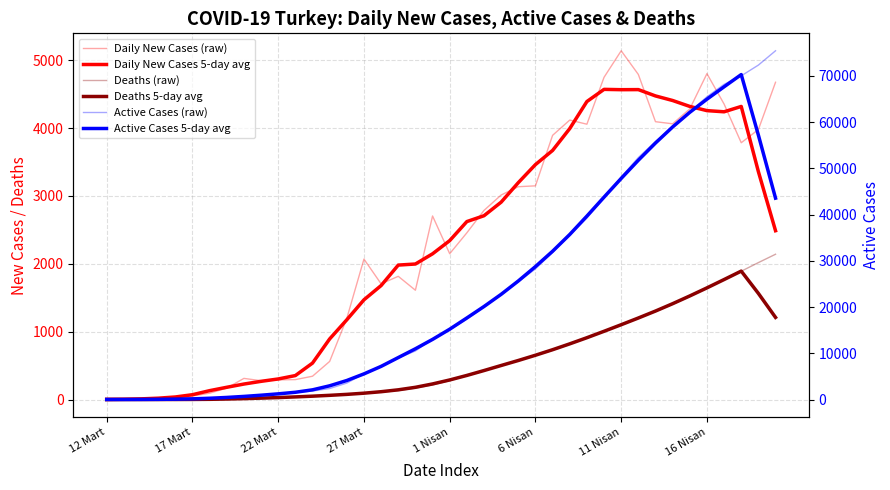

Is it true that Daily New Cases 5-day avg equals 404.7 at 8?

False